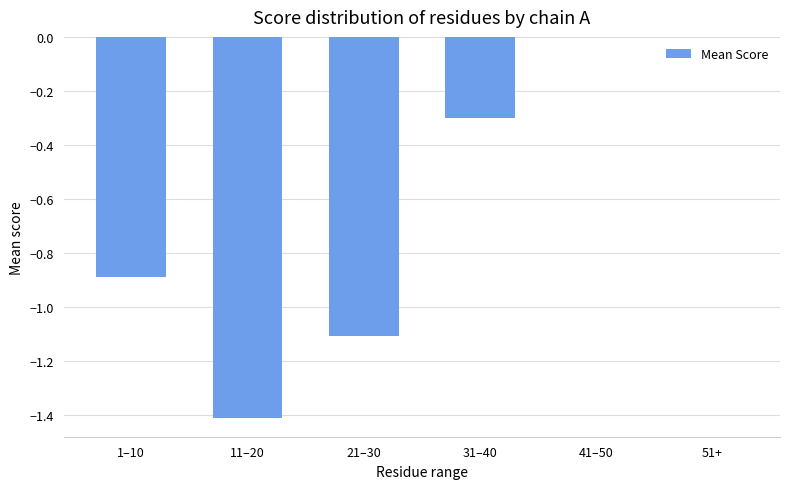

What is the change in value from 21–30 to 51+?

+1.1